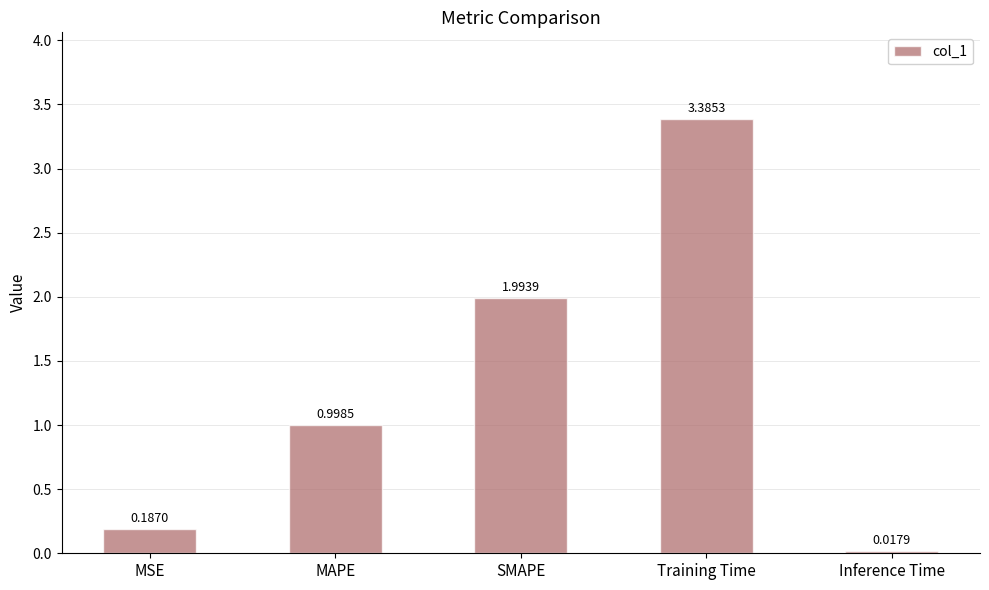

What is the difference between the values at MAPE and MSE?

0.8